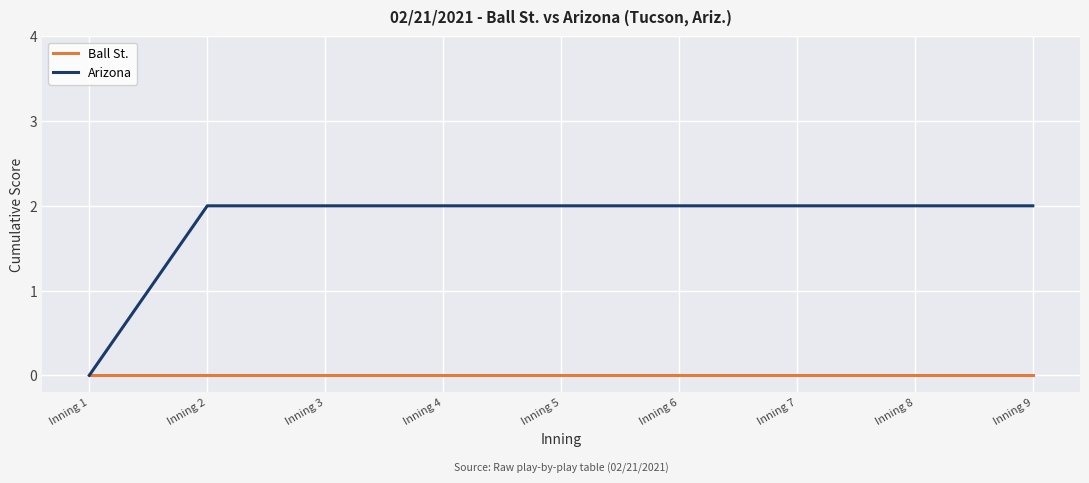

How many lines are shown in the chart?

2